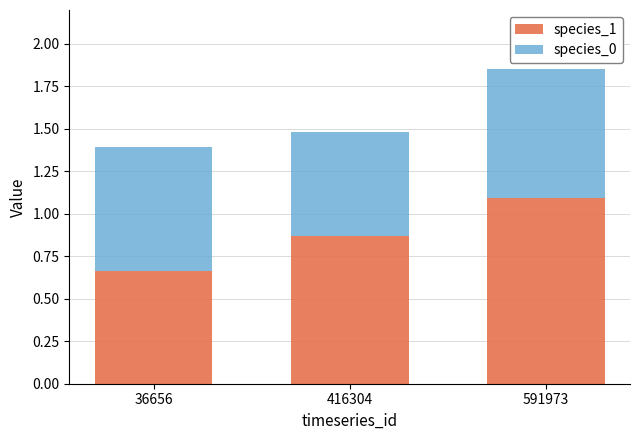

Which category has the lowest value in the species_1 series?

36656